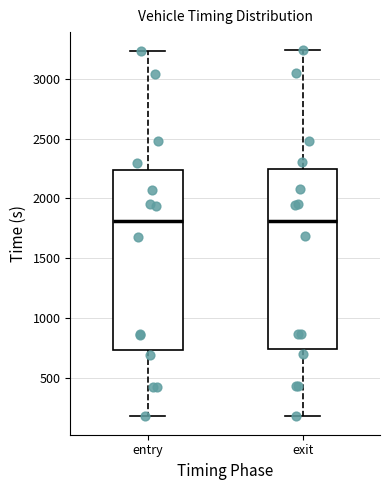

Reading left to right, transcribe this box plot: for each box, give where its median line is, the range the box spans, and where its two whiskers end, as read against the y-axis. The values are not printed on the chart, so give them approximately, as read against the axis.

entry: median 1800, box 750 to 2250, whiskers 150 to 3250
exit: median 1800, box 750 to 2250, whiskers 200 to 3250